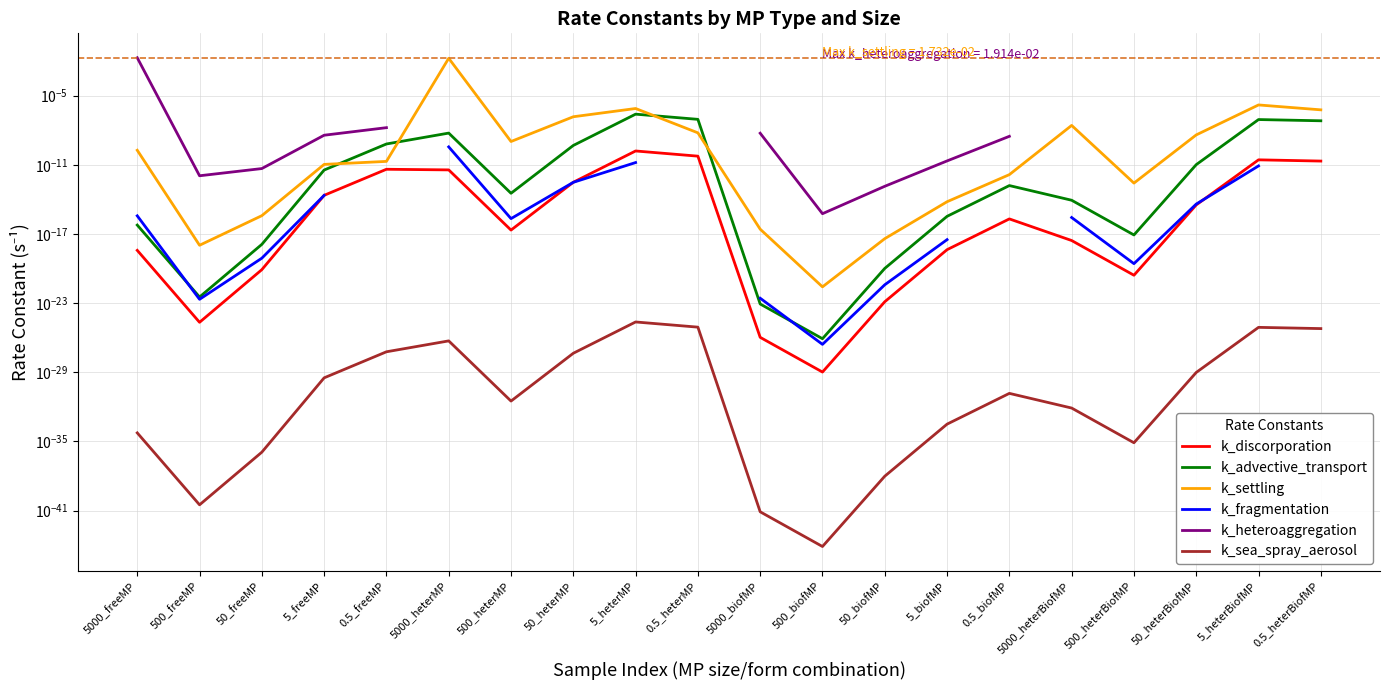

What position from the right is 50_biofMP?

8